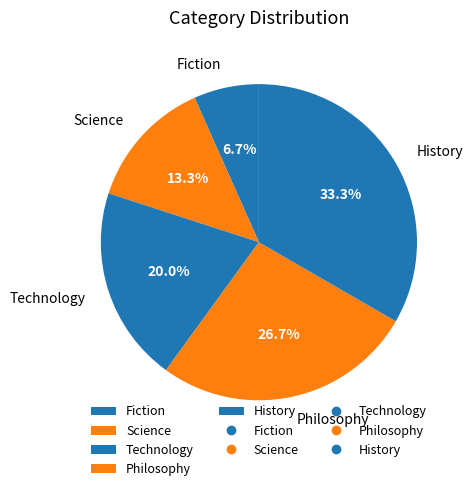

What is the smallest slice in the pie chart?

Fiction